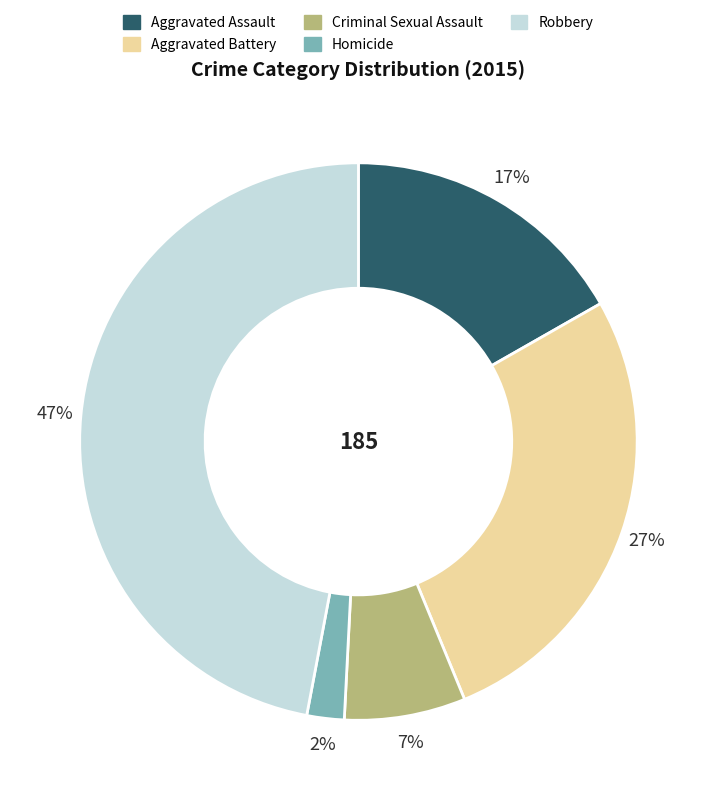

Is Aggravated Assault the majority of the pie?

No